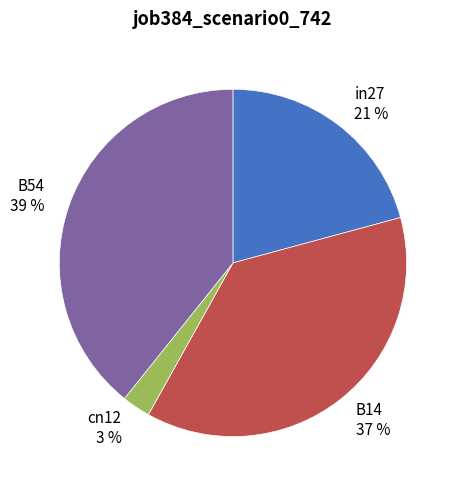

True or false: B54 39 % accounts for 39% of the total.

True